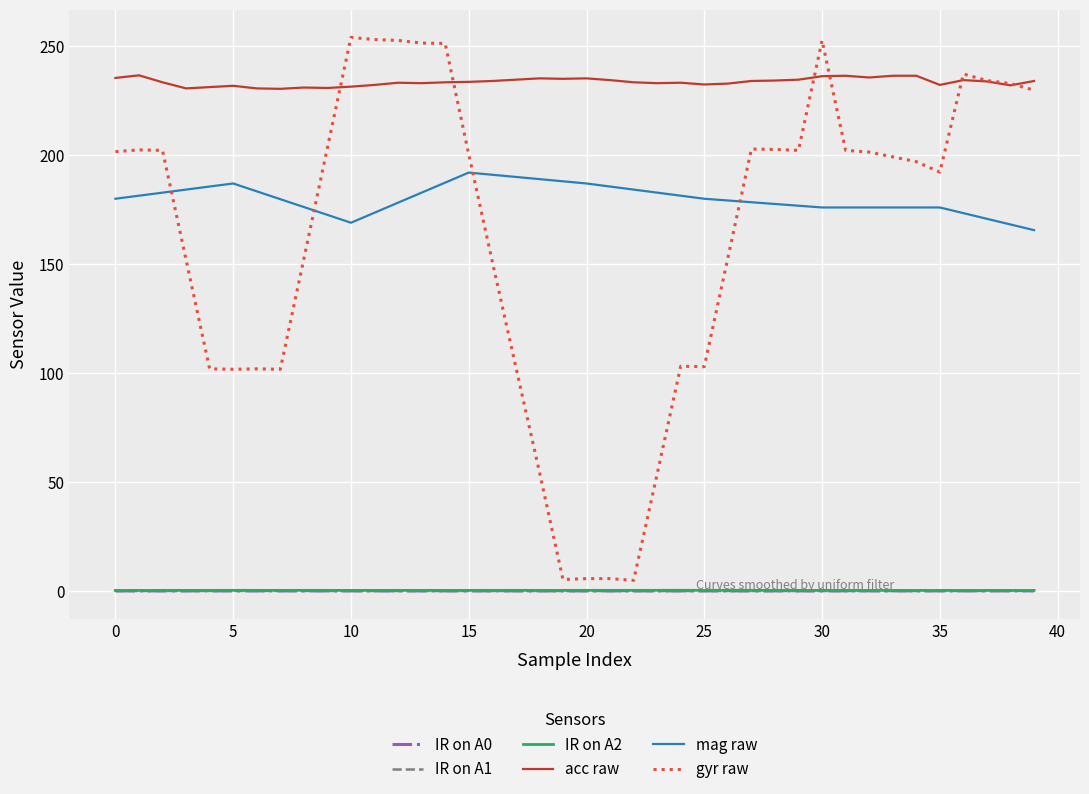

Which series has the largest total across all categories?

acc raw